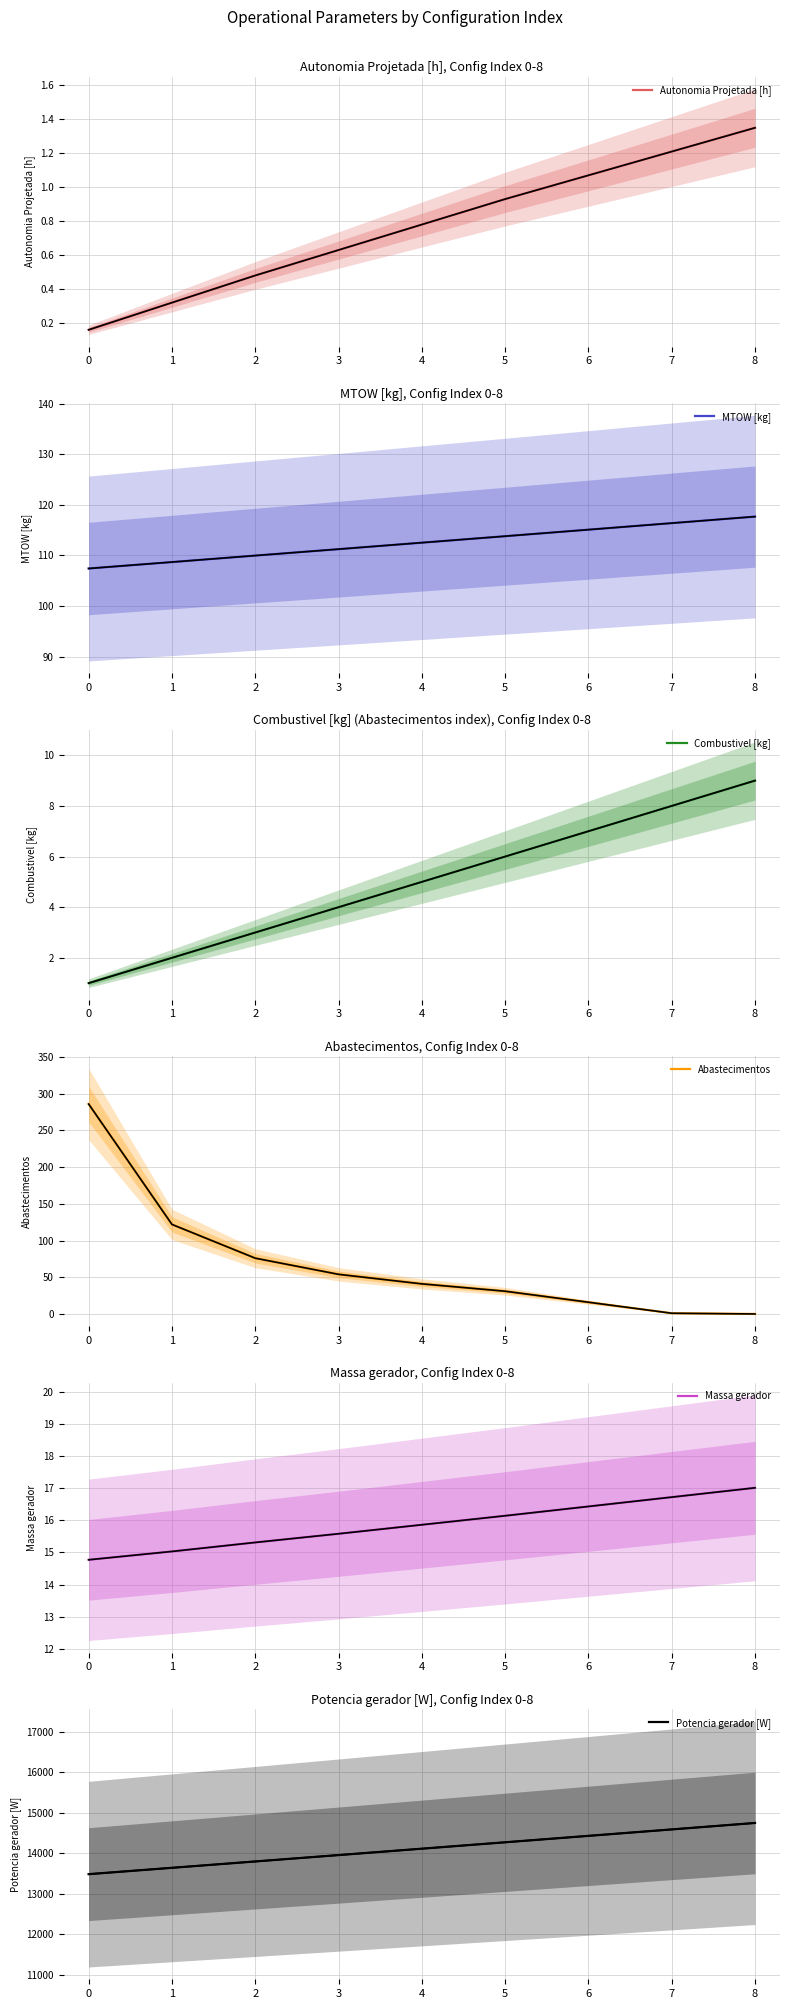

True or false: Abastecimentos and Potencia gerador [W] intersect in this chart.

False